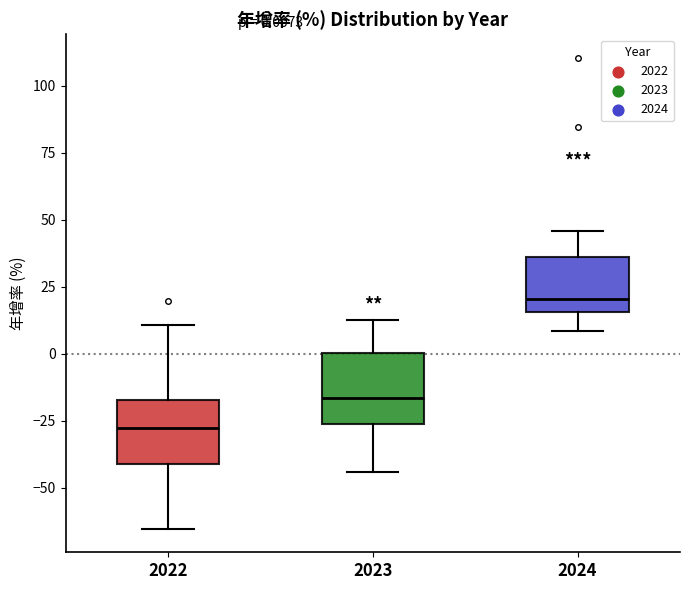

Which box has the highest median line?

2024